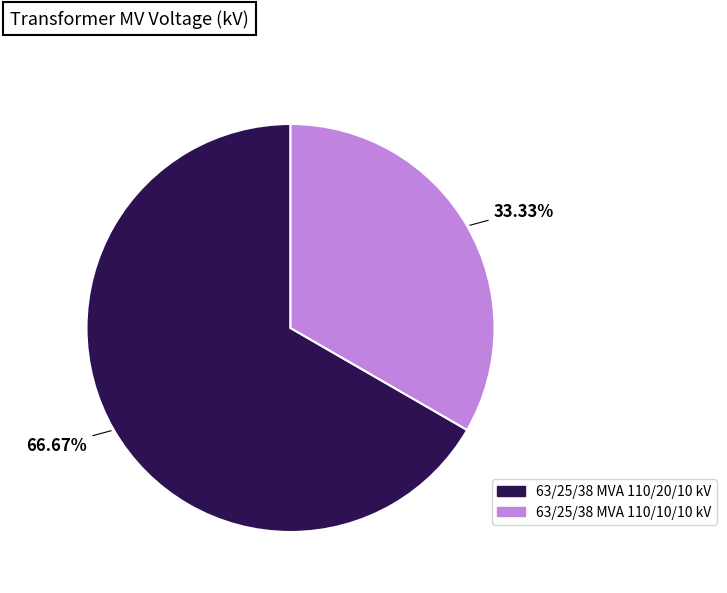

Which category has the biggest portion of the pie?

63/25/38 MVA 110/20/10 kV